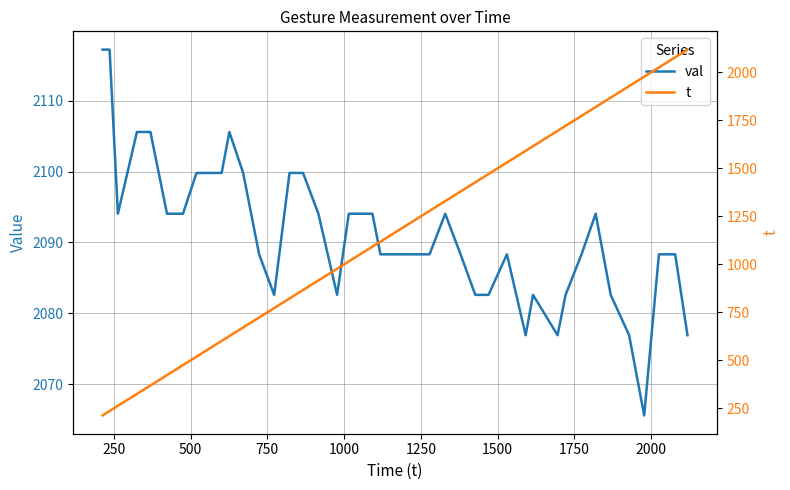

Reading left to right, list all the values displayed in this chart.

val: 2117.2	2117.2	2094.1	2105.6	2105.6	2094.1	2094.1	2099.8	2099.8	2105.6	2099.8	2088.3	2082.6	2099.8	2099.8	2094.1	2082.6	2094.1	2094.1	2088.3	2088.3	2088.3	2088.3	2094.1	2088.3	2082.6	2082.6	2088.3	2076.9	2082.6	2076.9	2082.6	2088.3	2094.1	2082.6	2076.9	2065.6	2088.3	2088.3	2076.9
t: 213.0	236.0	263.0	325.0	369.0	423.0	475.0	519.0	601.0	626.0	671.0	723.0	772.0	822.0	866.0	916.0	977.0	1015.0	1092.0	1118.0	1165.0	1231.0	1278.0	1329.0	1379.0	1427.0	1470.0	1530.0	1591.0	1615.0	1695.0	1721.0	1773.0	1819.0	1868.0	1928.0	1977.0	2025.0	2078.0	2118.0